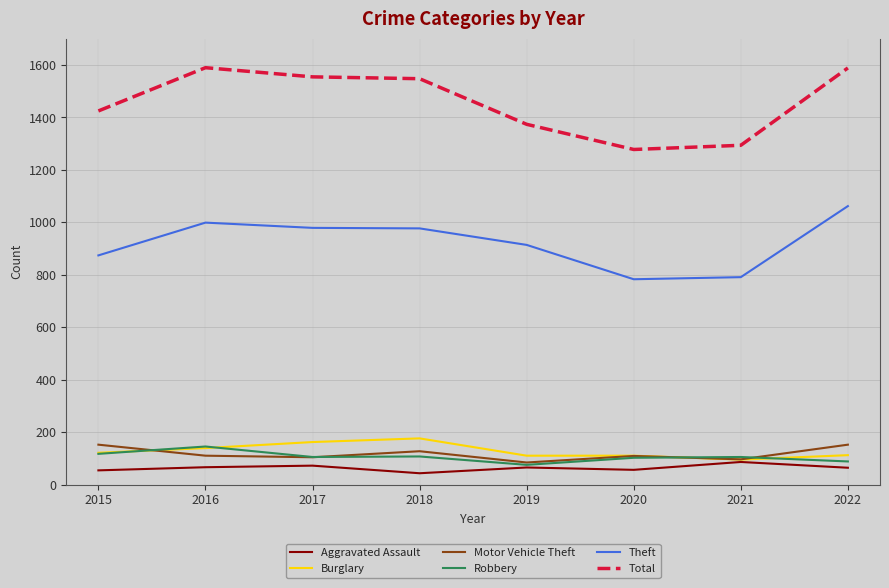

How many values in the Burglary series are below 121?

4